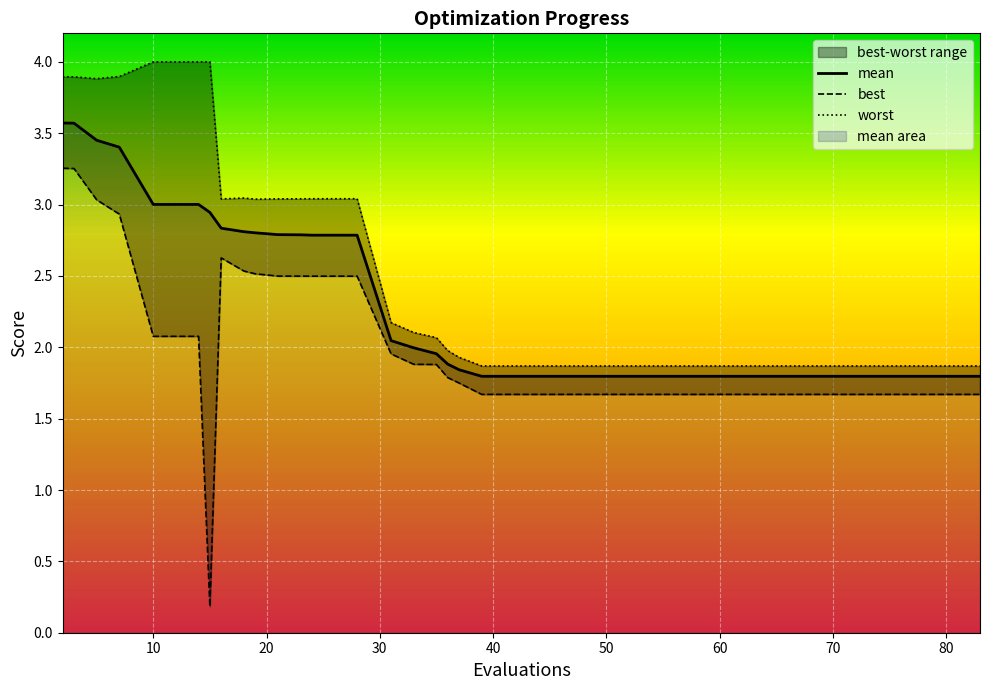

Is the value of best at 40 greater than the value of worst at 20?

No